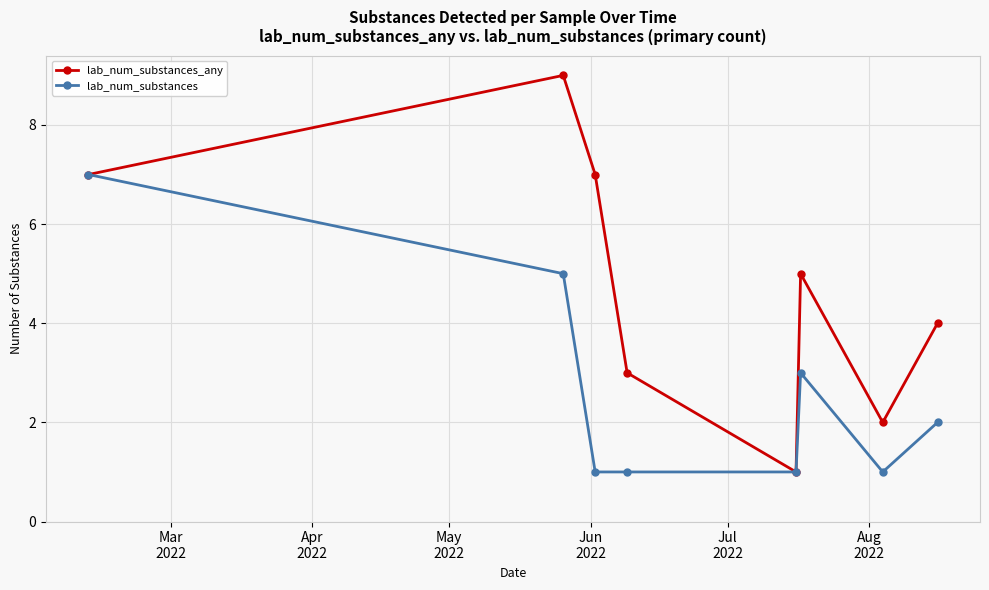

How many lab_num_substances_any values are between 3 and 7?

5